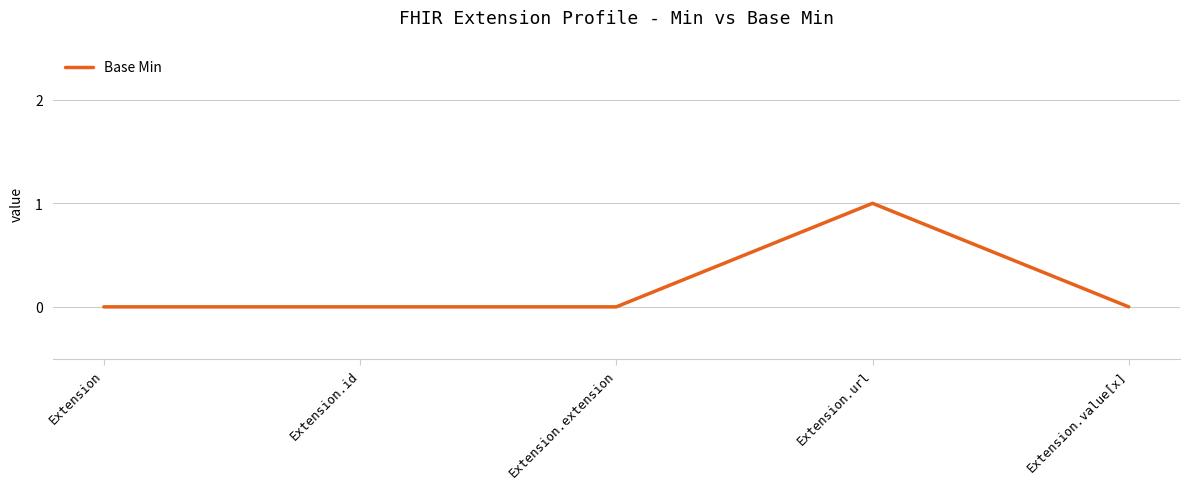

Reading right to left, what are all the values shown in this chart?

0	1	0	0	0